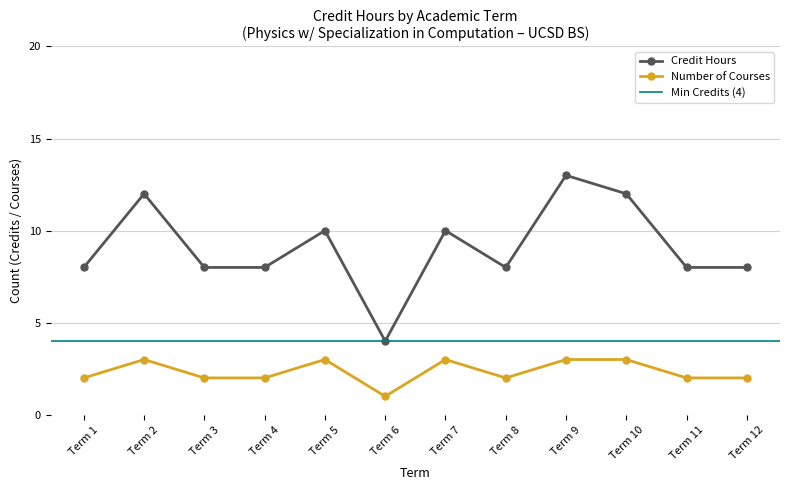

Where is the data nearest to the value 8?

Term 1